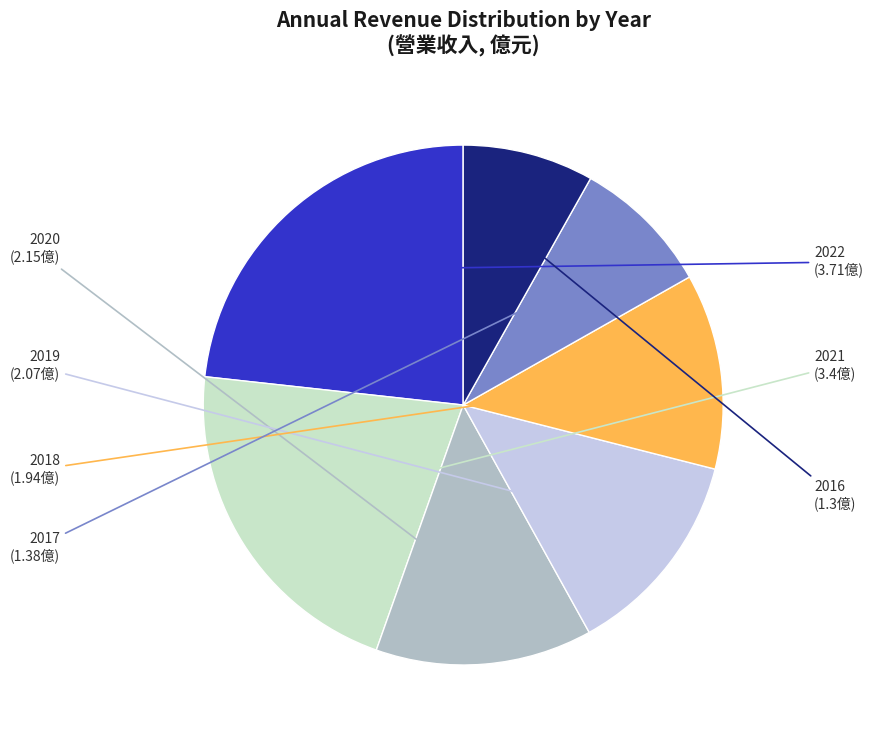

Which category has the smallest portion of the pie?

2016